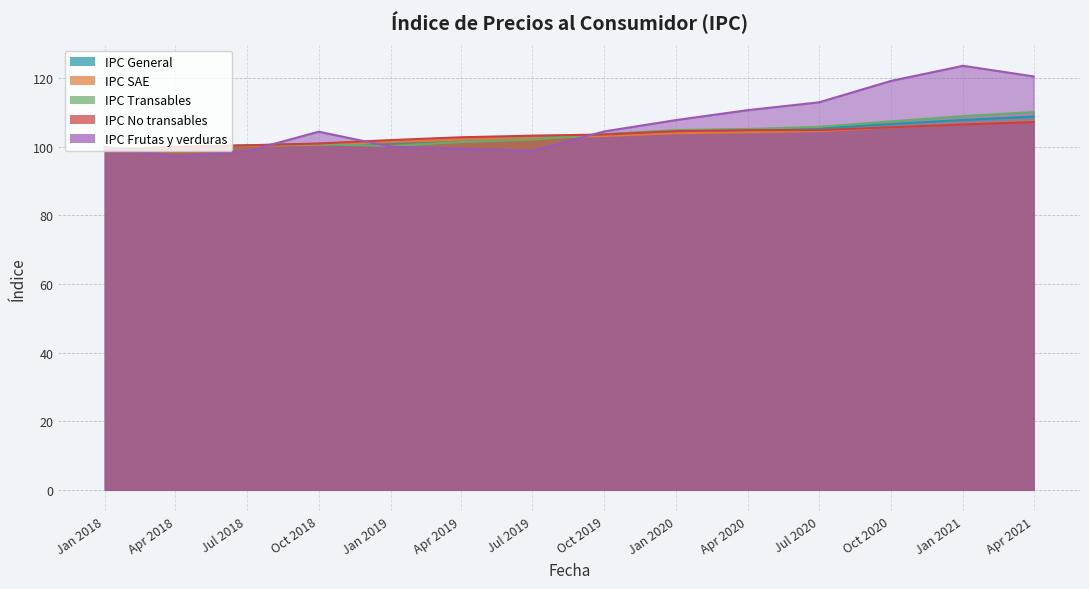

What value does the IPC Frutas y verduras series have at Apr 2020?

110.6